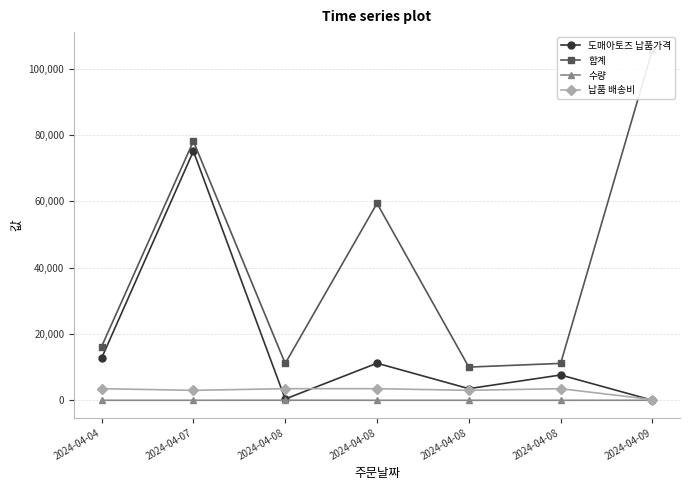

Is this an area chart (filled region under the line)?

No